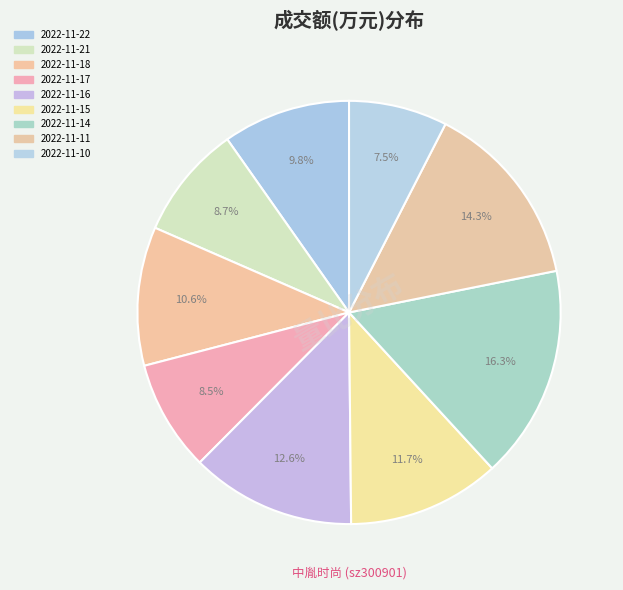

To the nearest percent, what portion does 2022-11-11 represent?

14%